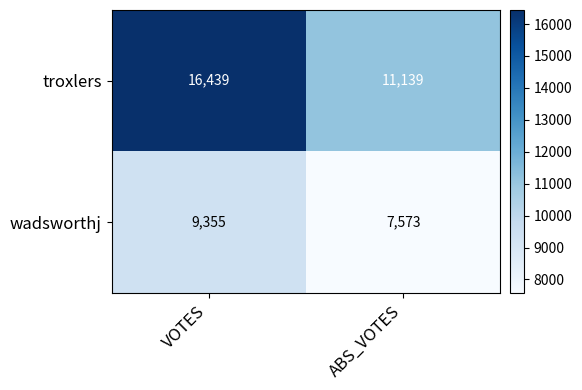

What is the difference between the wadsworthj values at ABS_VOTES and VOTES?

1782